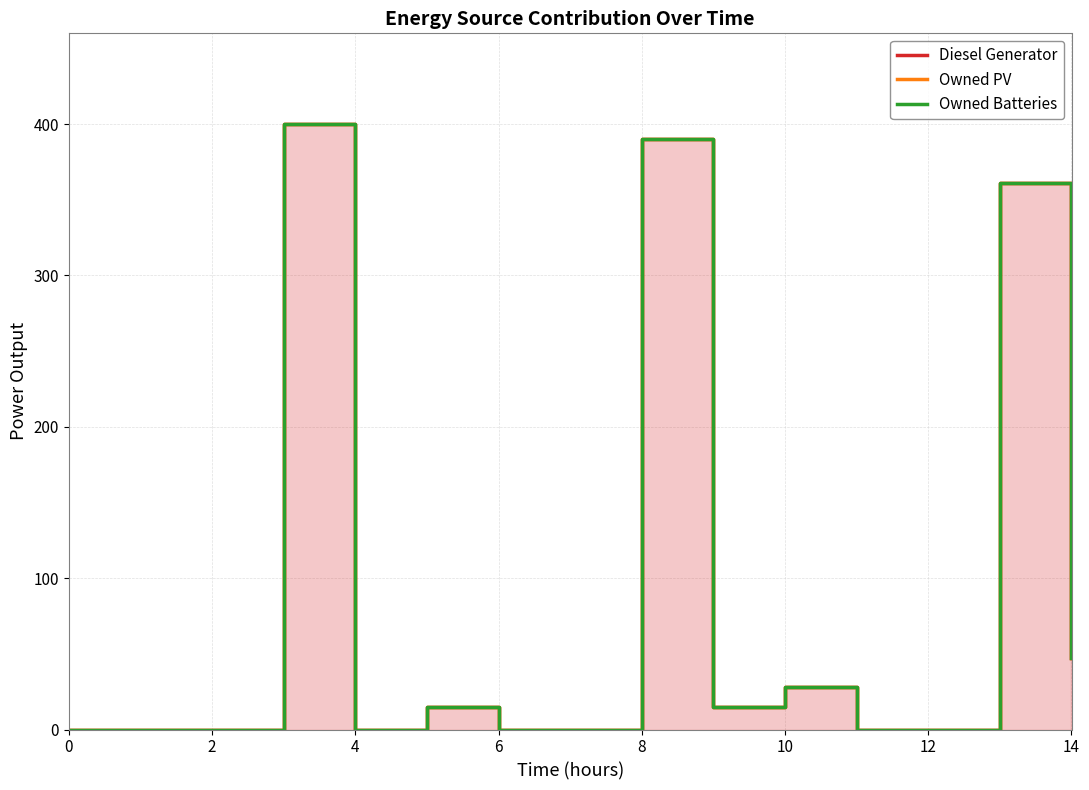

True or false: Owned Batteries and Diesel Generator intersect in this chart.

False